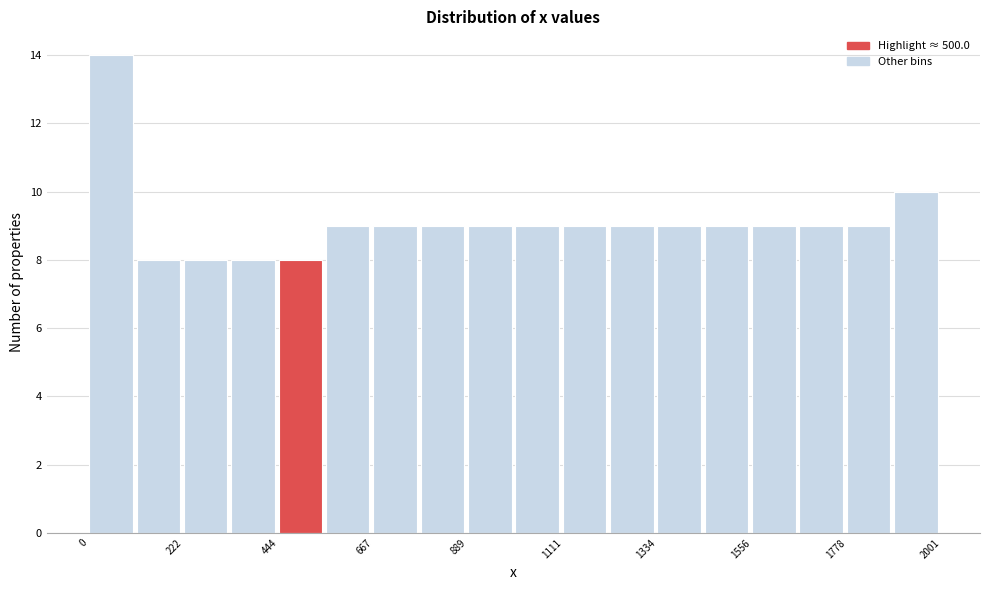

Read against the x-axis, roughly where is the centre of the tallest bar?

50